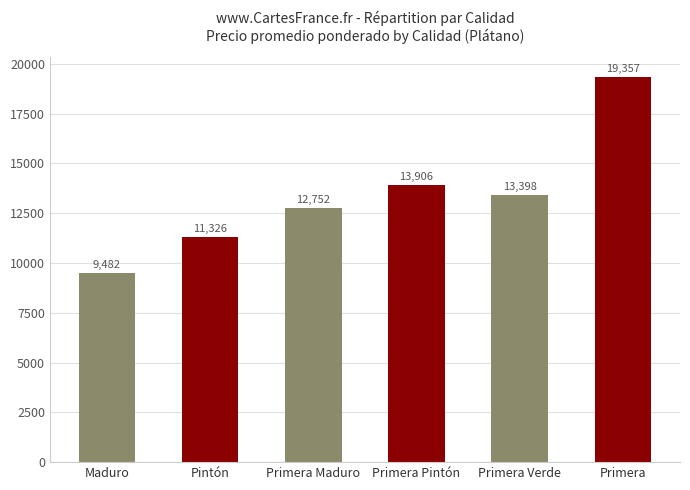

Reading left to right, what are all the values shown in this chart?

9482	11326	12752	13906	13398	19357